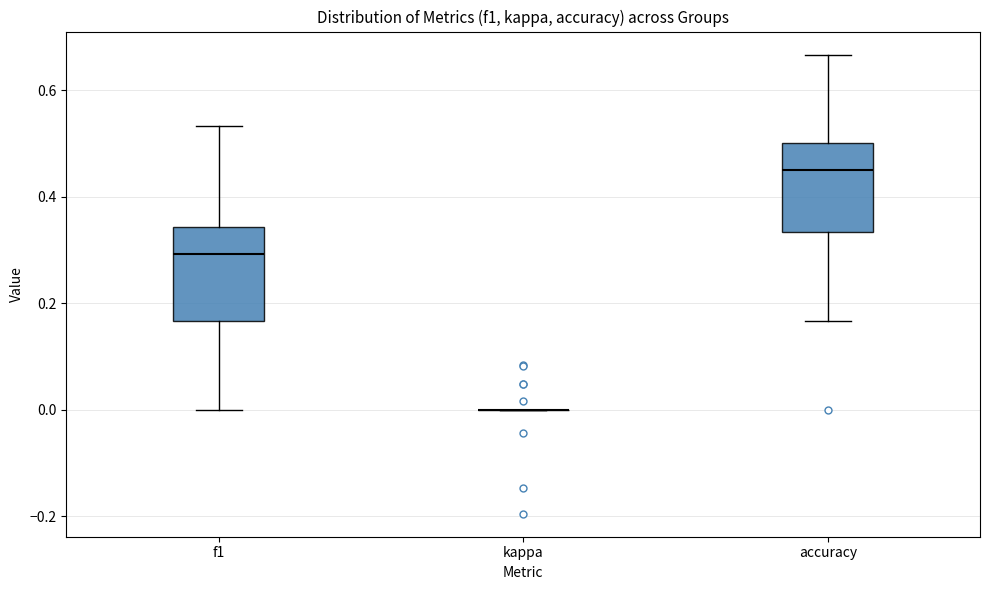

Reading left to right, read every box against the y-axis: the position of its median line, the range the box covers, and the ends of its whiskers. The values are not printed on the chart, so give them approximately, as read against the axis.

f1: median 0.30, box 0.16 to 0.34, whiskers 0.00 to 0.54
kappa: box collapsed to a line at 0.00, whiskers 0.00 to 0.00
accuracy: median 0.46, box 0.34 to 0.50, whiskers 0.16 to 0.66